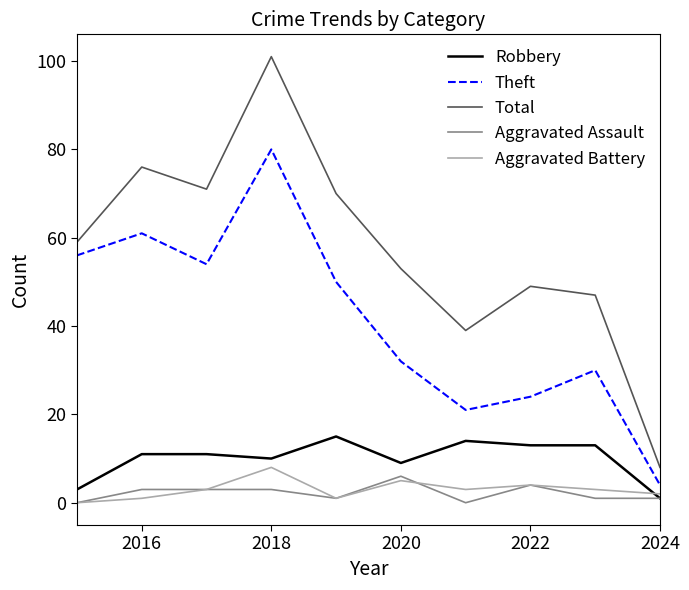

What are all the series names shown in the legend?

Robbery, Theft, Total, Aggravated Assault, Aggravated Battery